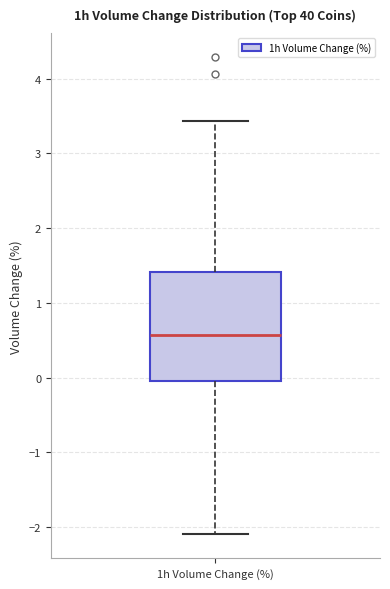

Where does the median line of the box for 1h Volume Change (%) sit on the y-axis? The values are not printed on the chart, so give them approximately, as read against the axis.

0.6